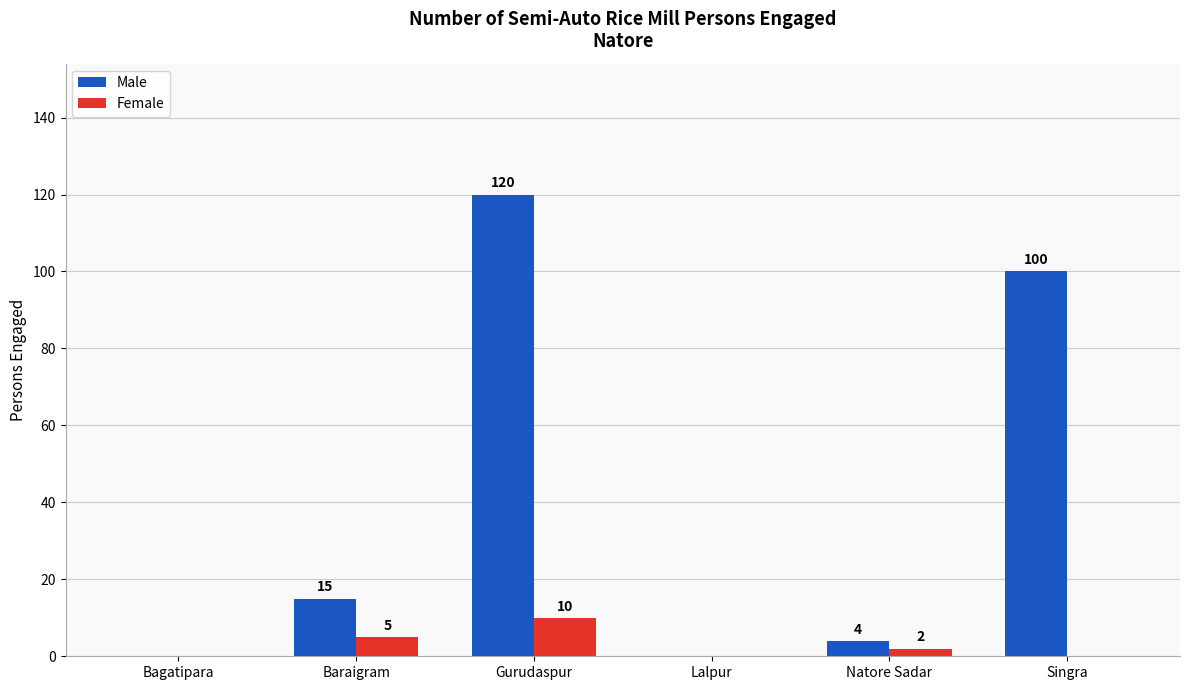

The value of Female at Singra is 0. True or false?

True